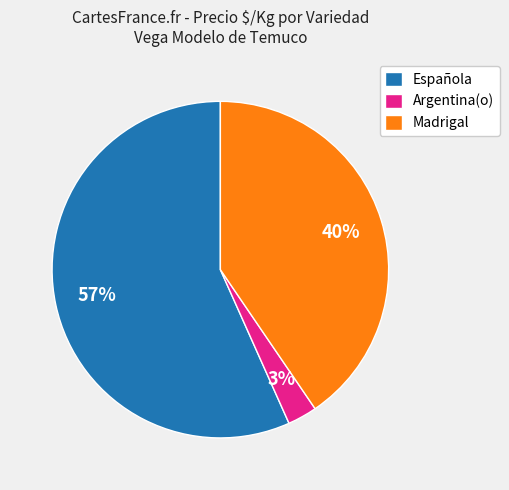

Do Madrigal and Española together represent more than half of the pie?

Yes